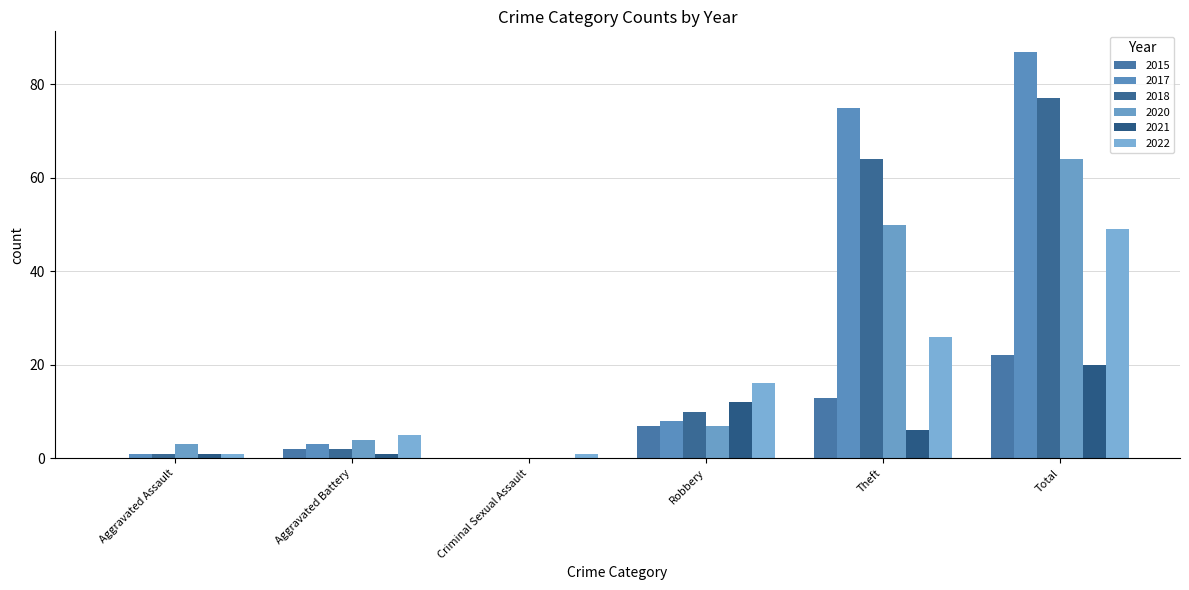

What are all the series names shown in the legend?

2015, 2017, 2018, 2020, 2021, 2022